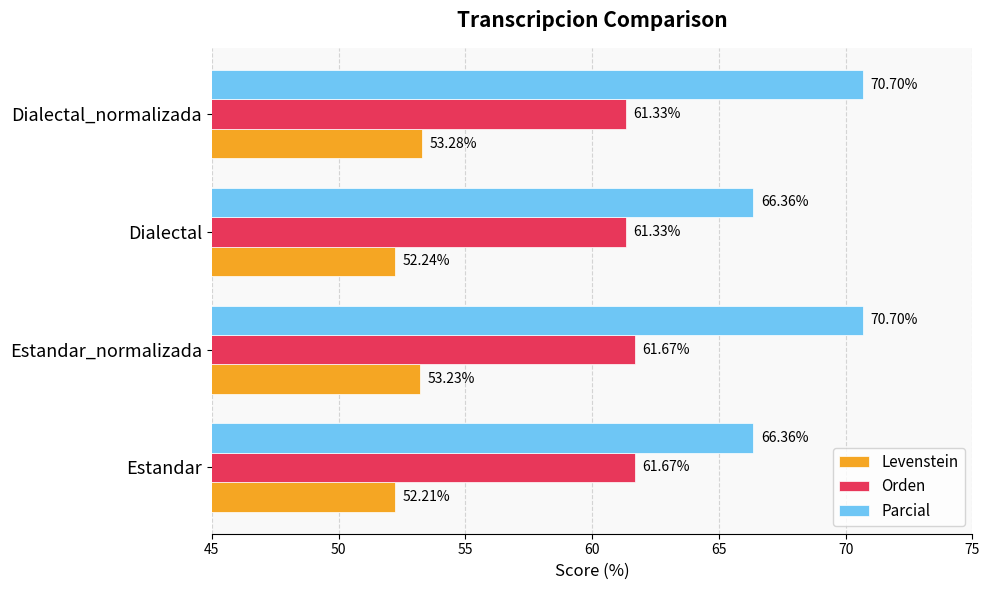

At which category does the chart reach its minimum across all series?

Estandar